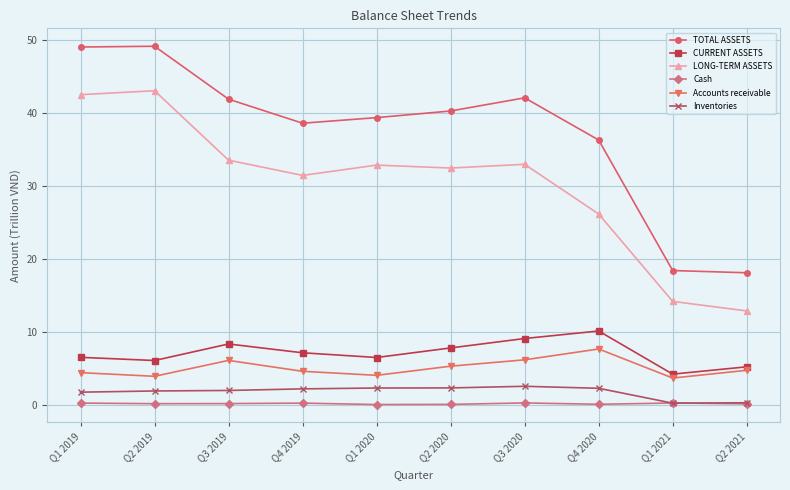

The value of LONG-TERM ASSETS at Q4 2020 is 26.2. True or false?

True